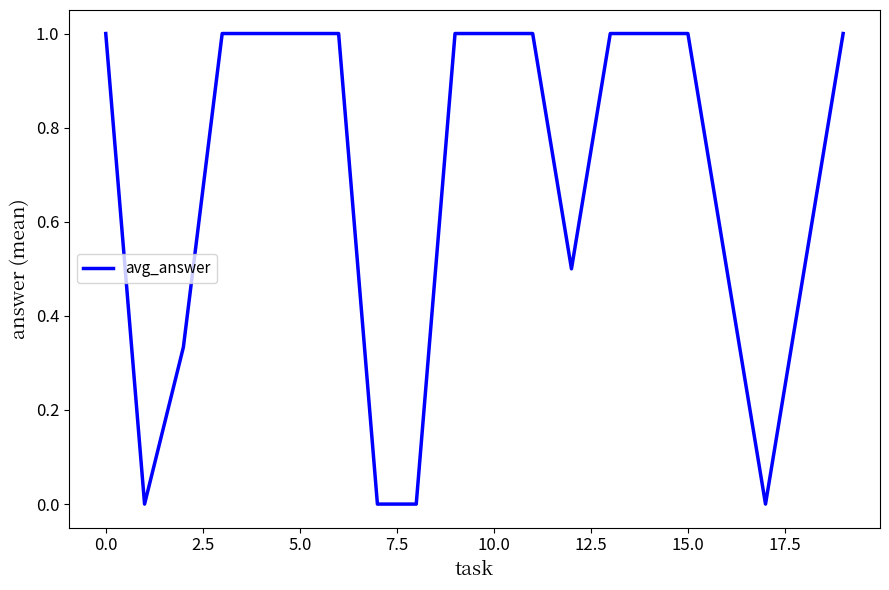

What is the difference between the maximum and minimum values?

1.0